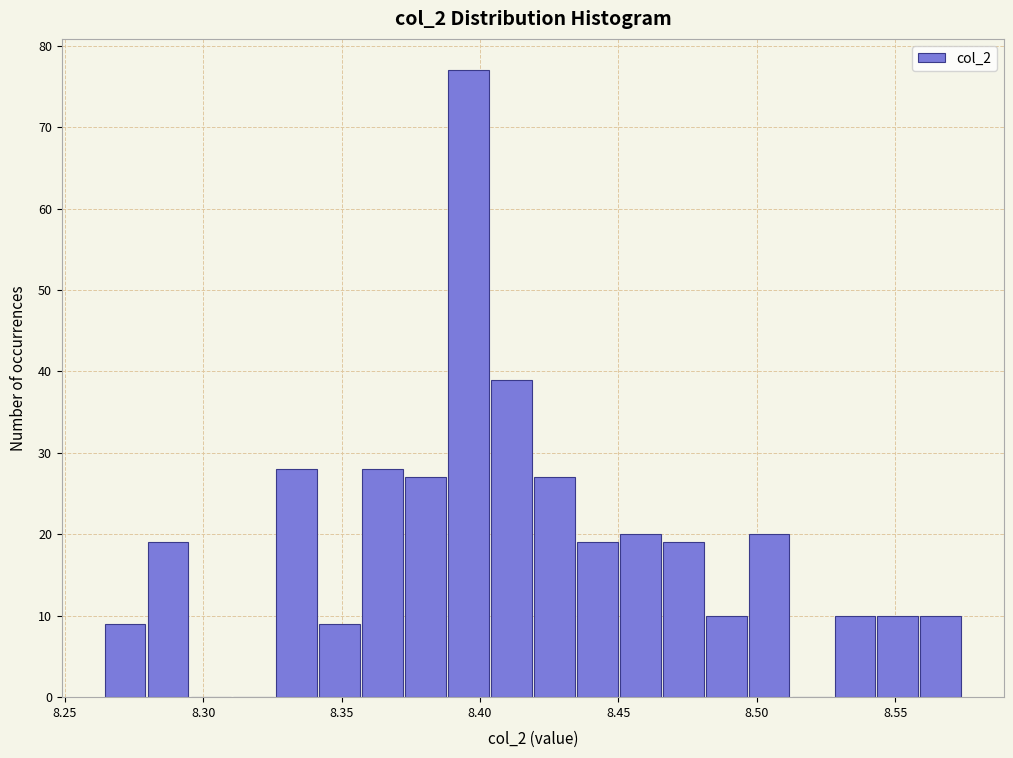

Read against the x-axis, roughly where is the centre of the tallest bar?

8.395